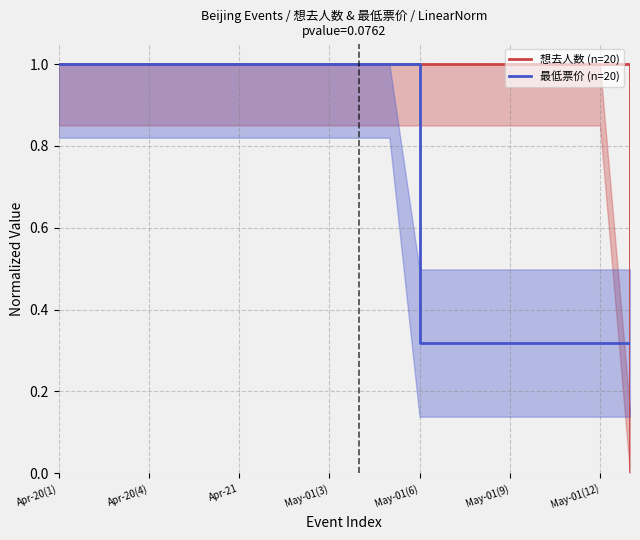

The value of 最低票价 (n=20) at 8 is 1.7. True or false?

False